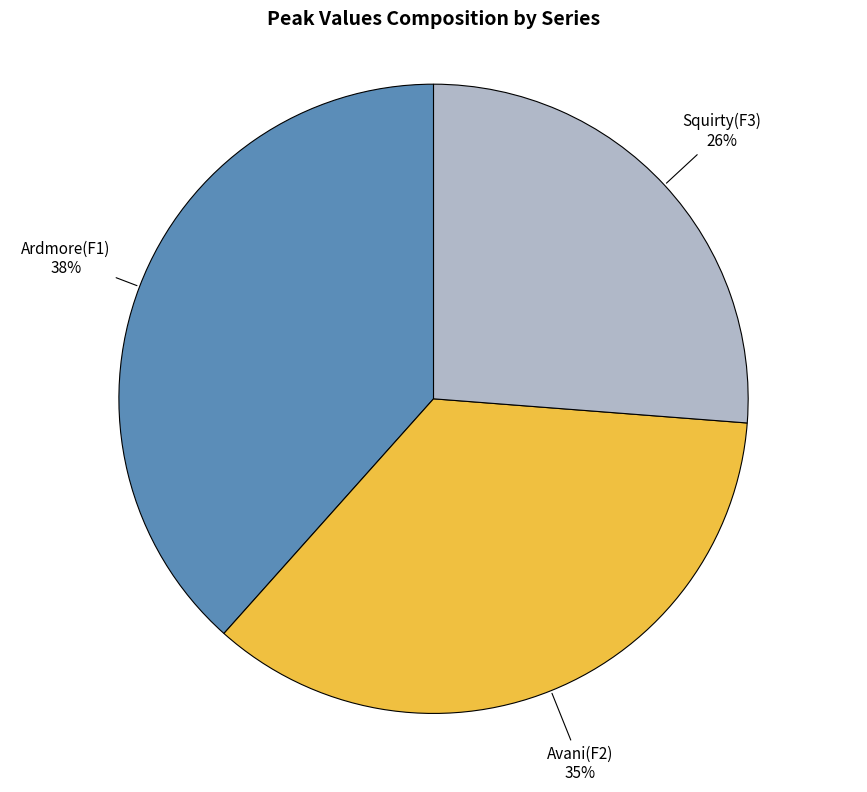

To the nearest percent, what is the difference between the largest and smallest slice percentages?

12%